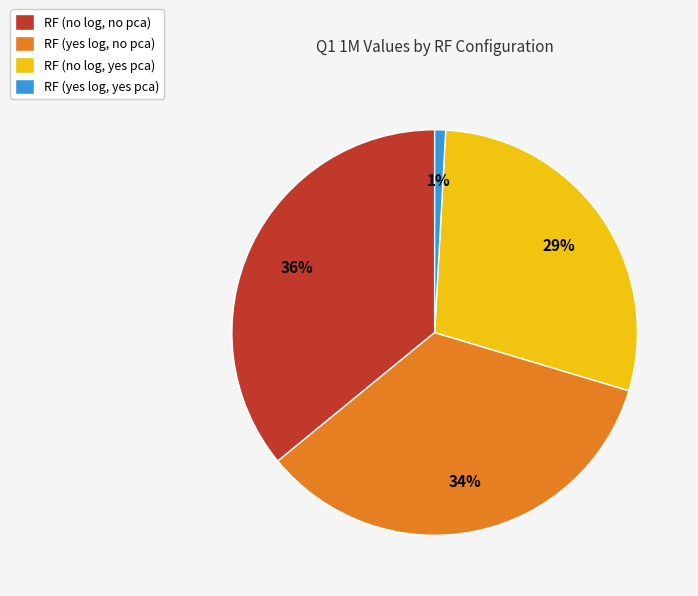

Which category has the smallest portion of the pie?

RF (yes log, yes pca)